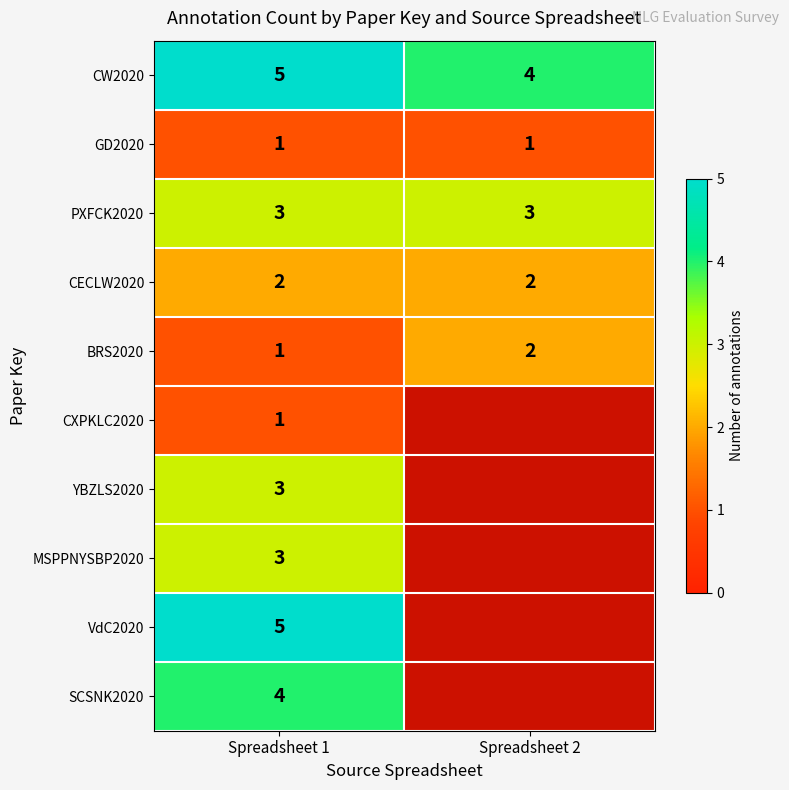

Which category has the highest value in the BRS2020 series?

Spreadsheet 2